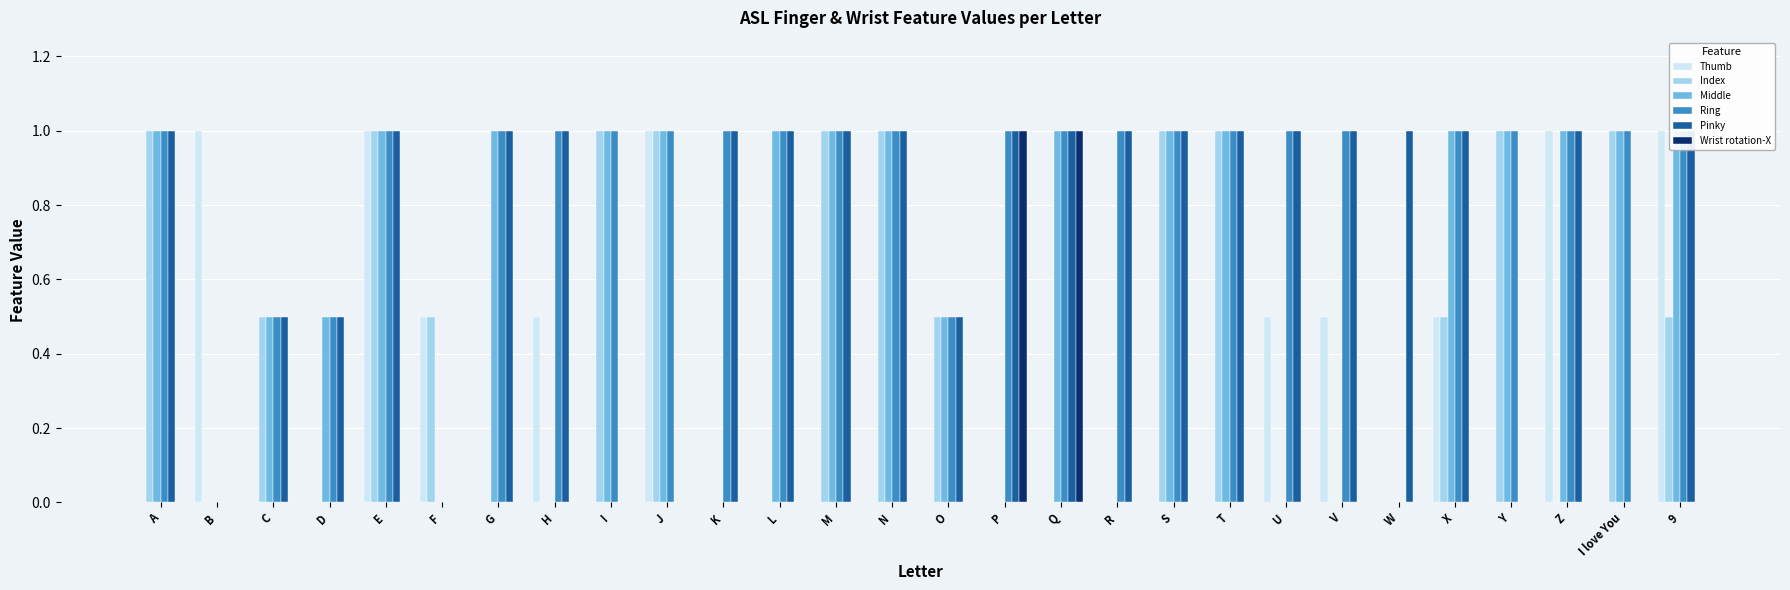

Rank the series at U from lowest to highest value.

Index, Middle, Wrist rotation-X, Thumb, Ring, Pinky